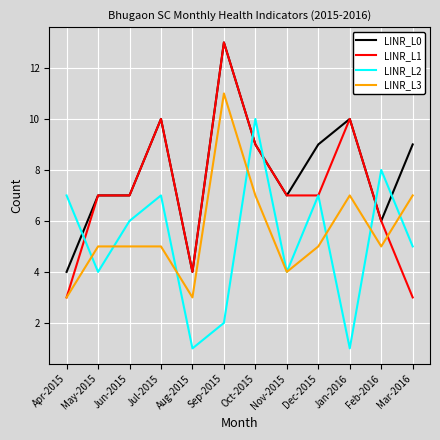

At how many categories does at least one series exceed 12?

1